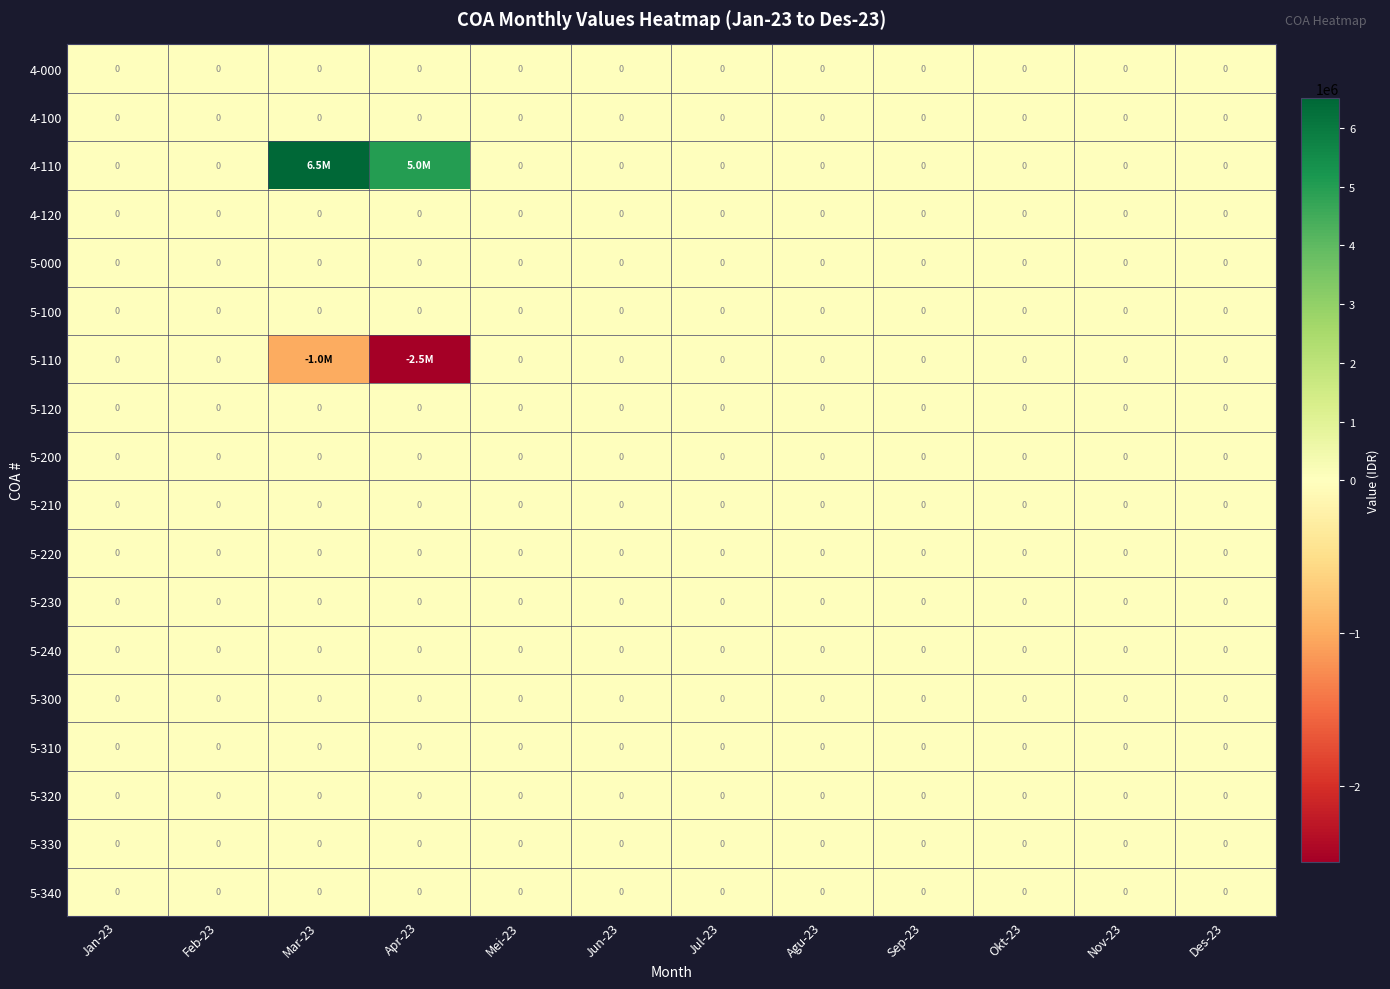

Which series has the largest total across all categories?

4-110